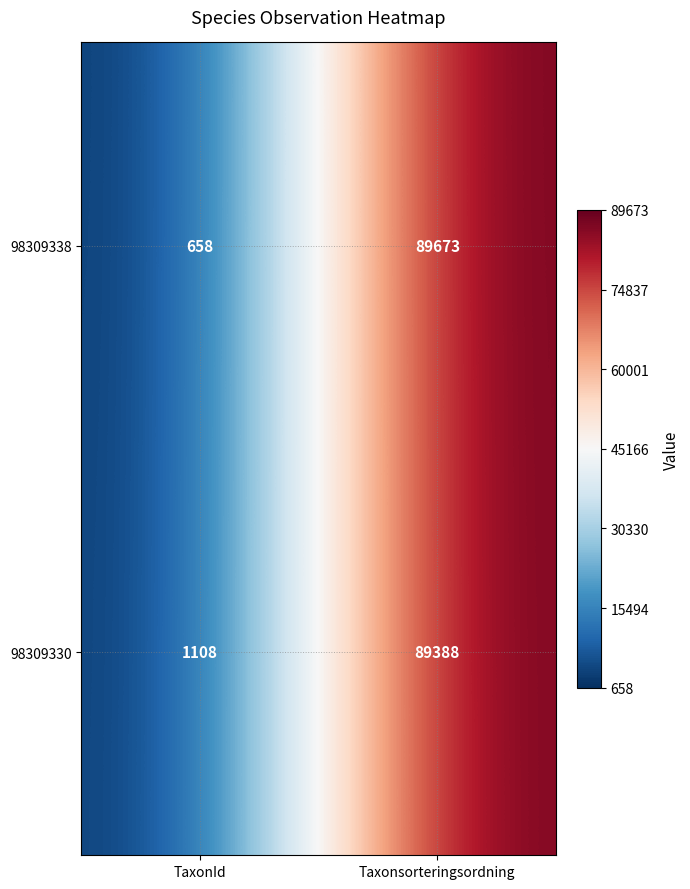

At which label does 98309338 reach its minimum?

TaxonId